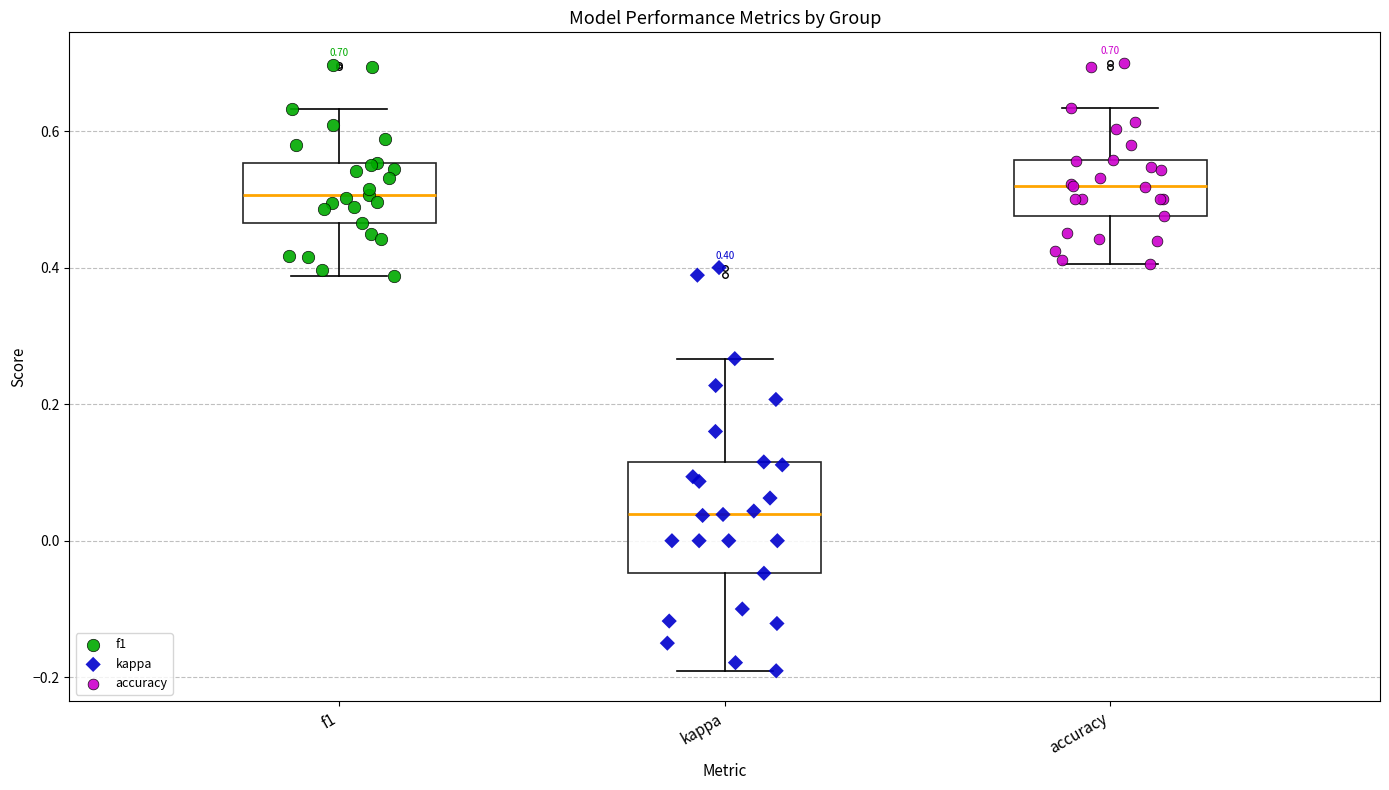

Comparing the boxes themselves (not the whiskers), which one is the tallest?

kappa